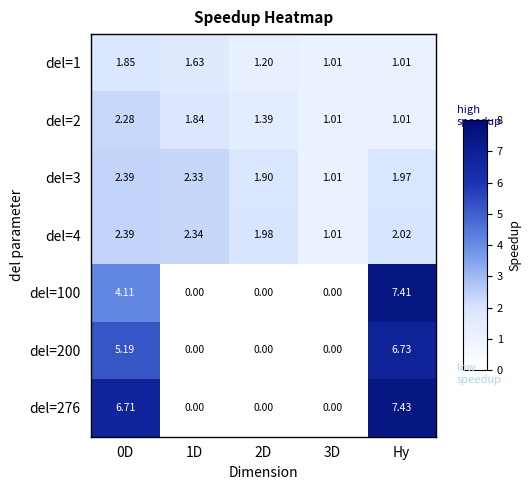

Is the value of del=1 at Hy greater than the value of del=100 at 0D?

No